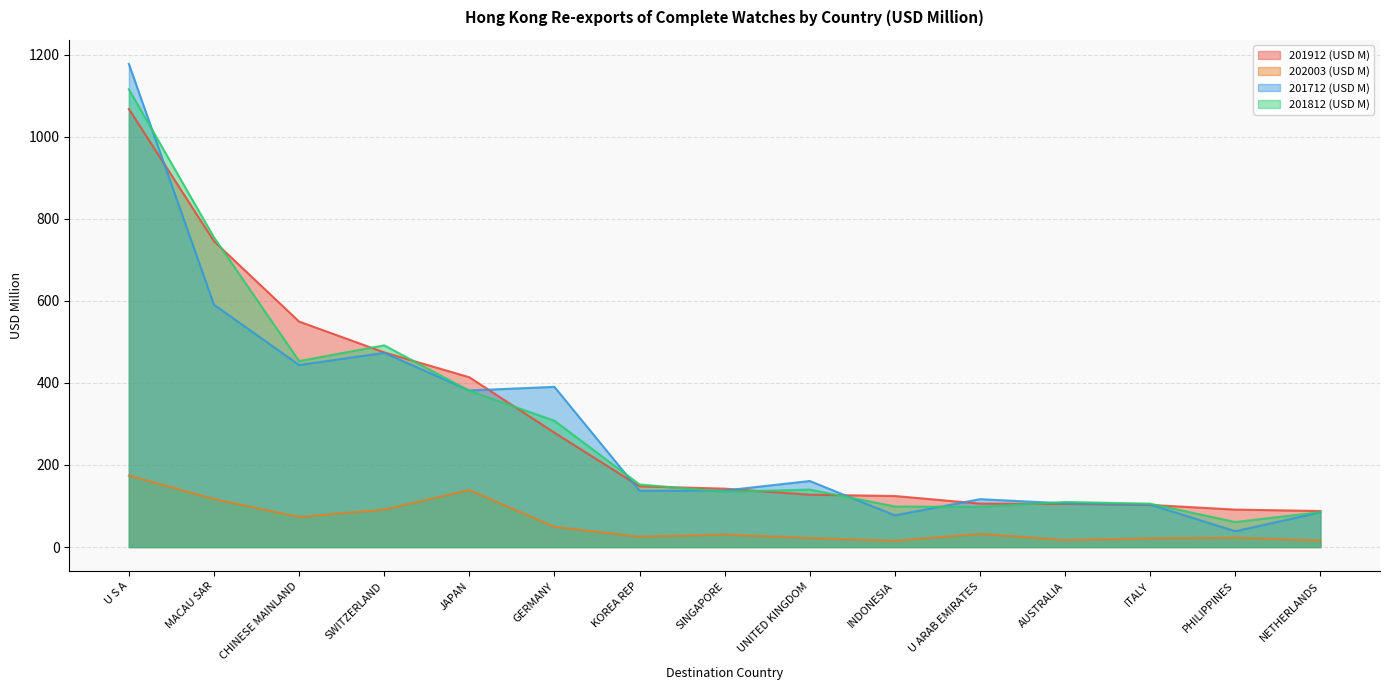

Which category has the highest value in the 202003 (USD M) series?

U S A